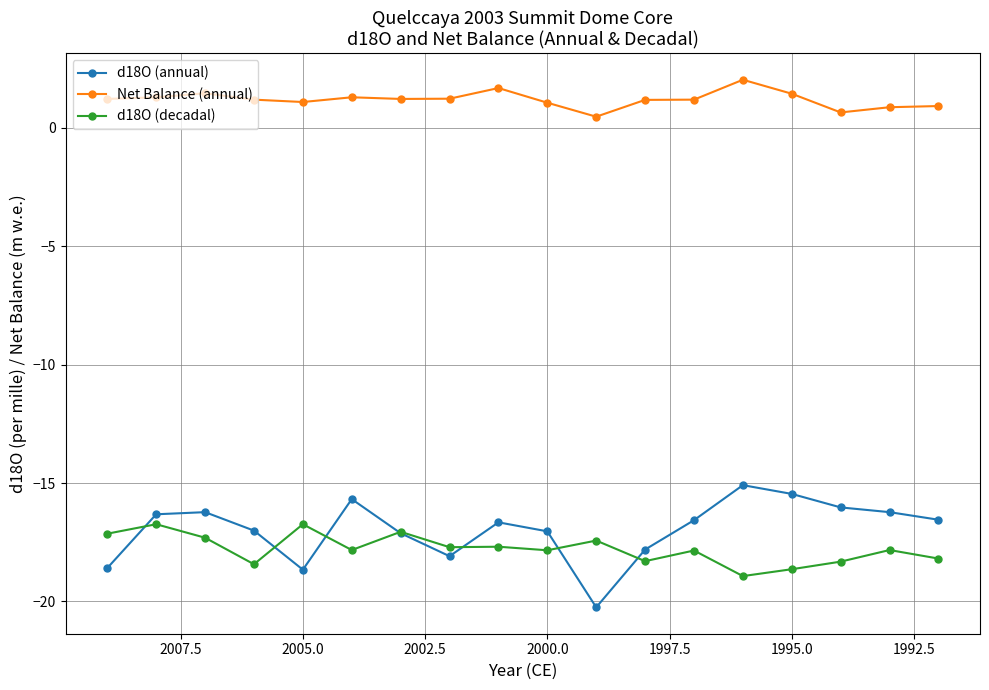

Does the chart display data point markers on the line(s)?

Yes